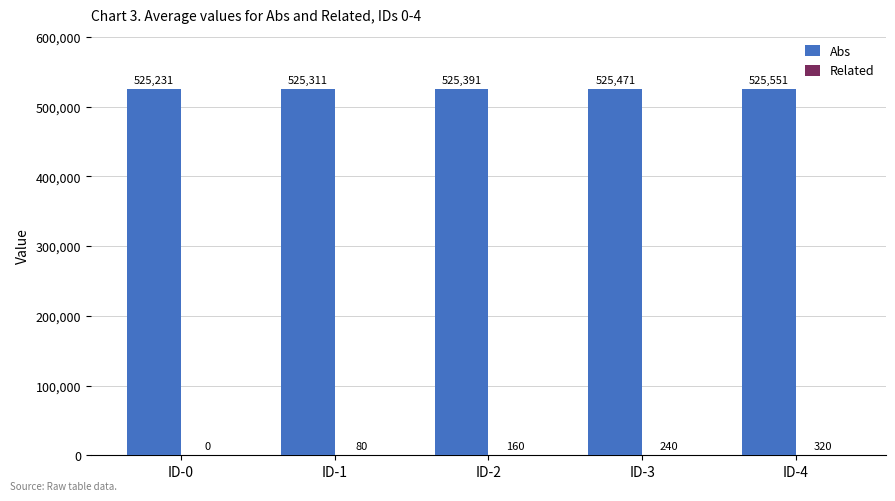

What is the total value across all series at ID-4?

525871